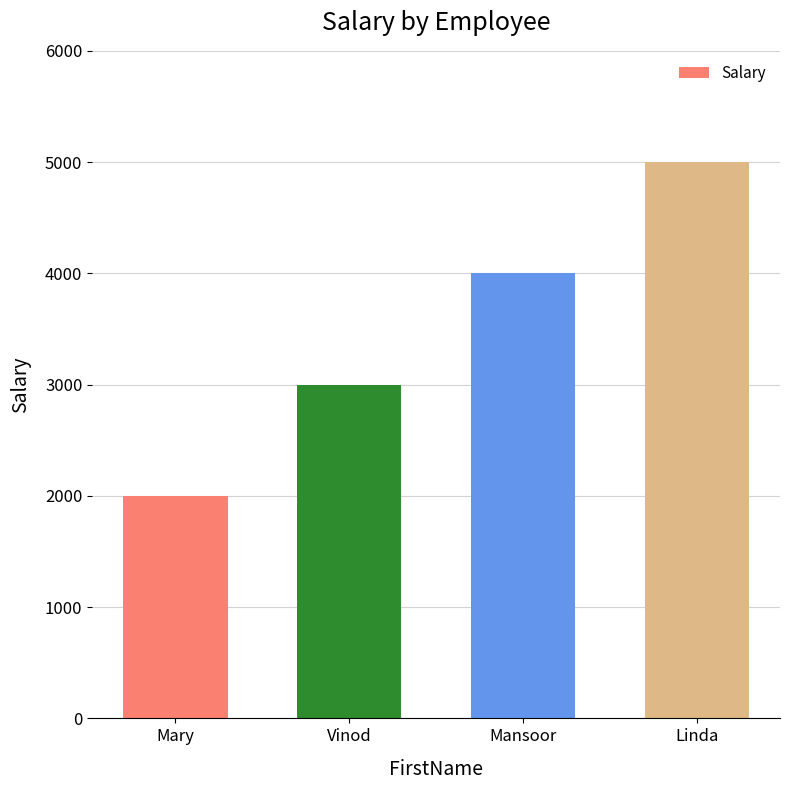

List the labels in order of value, smallest first.

Mary, Vinod, Mansoor, Linda